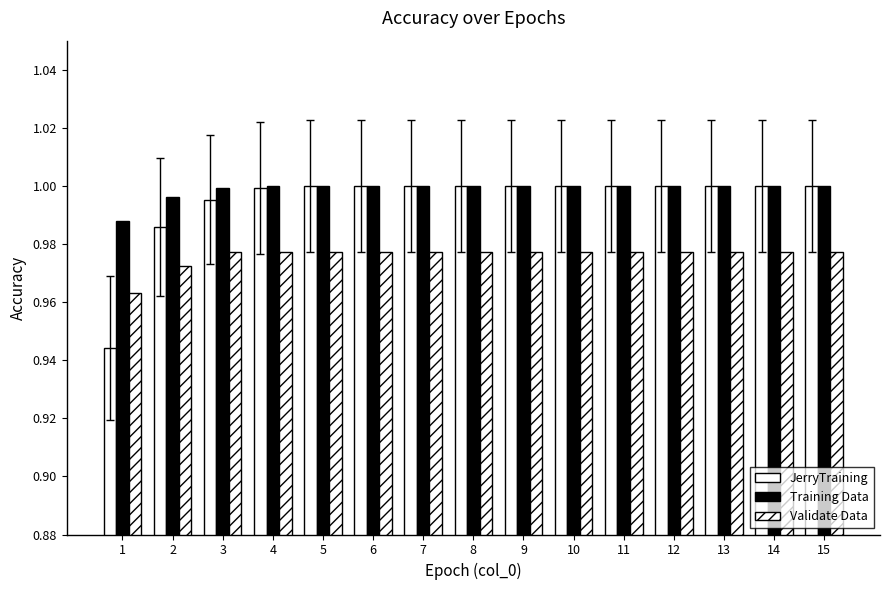

Count the number of data series in this chart.

3